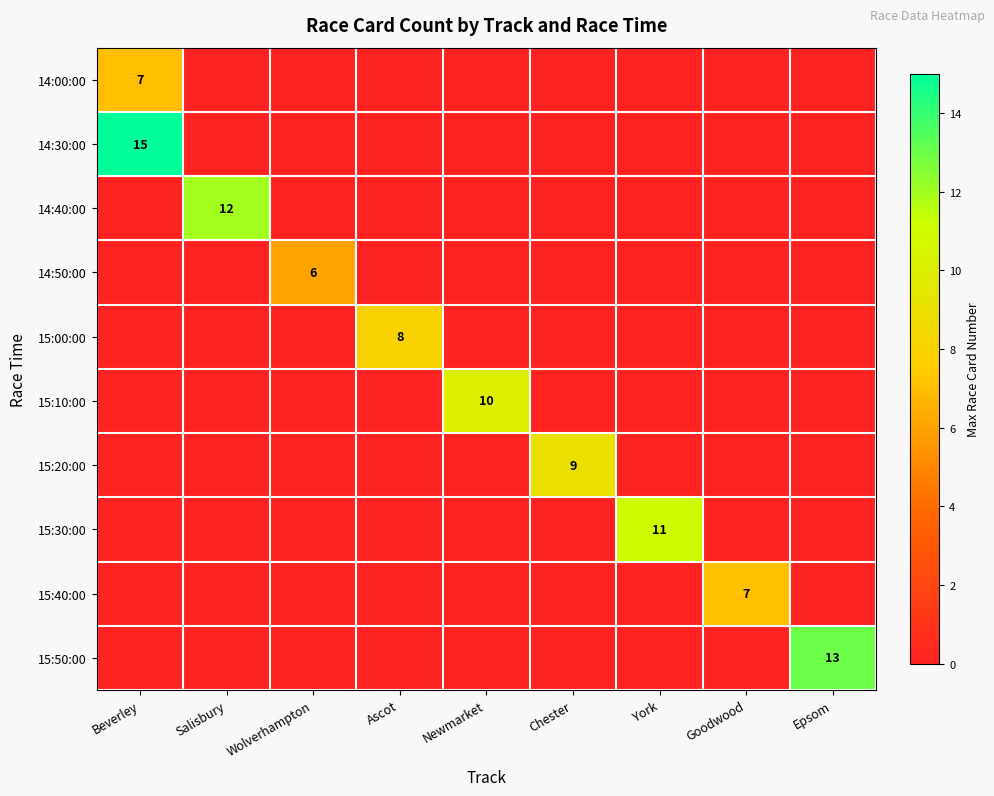

True or false: 14:50:00 has a value of 6 at Wolverhampton.

True